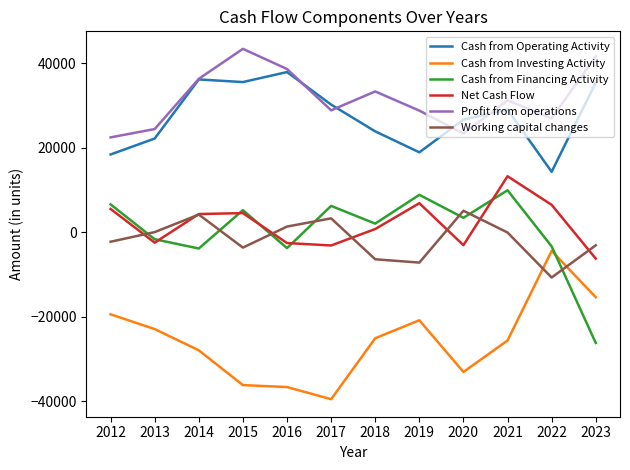

True or false: Working capital changes has a value of -2280 at 2012.

True